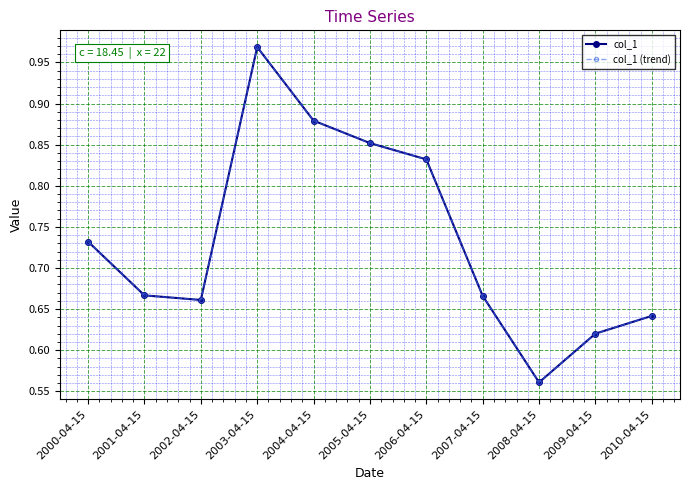

Is this an area chart (filled region under the line)?

No